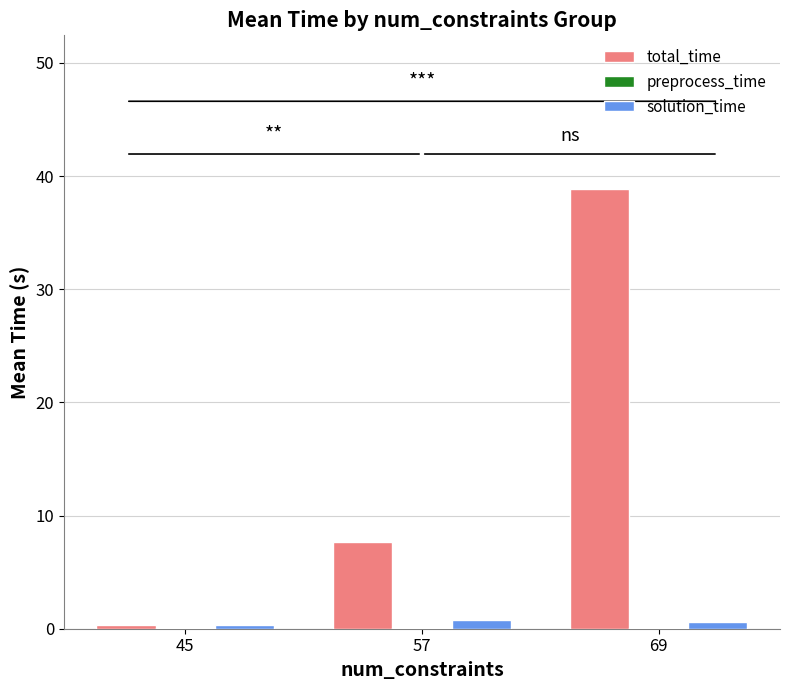

What is the sum of all total_time values?

46.8